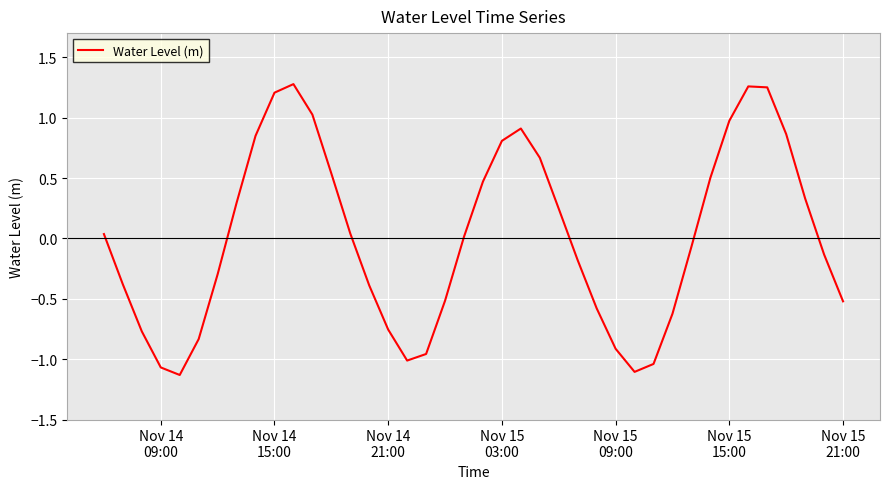

How many categories are shown in the chart?

40